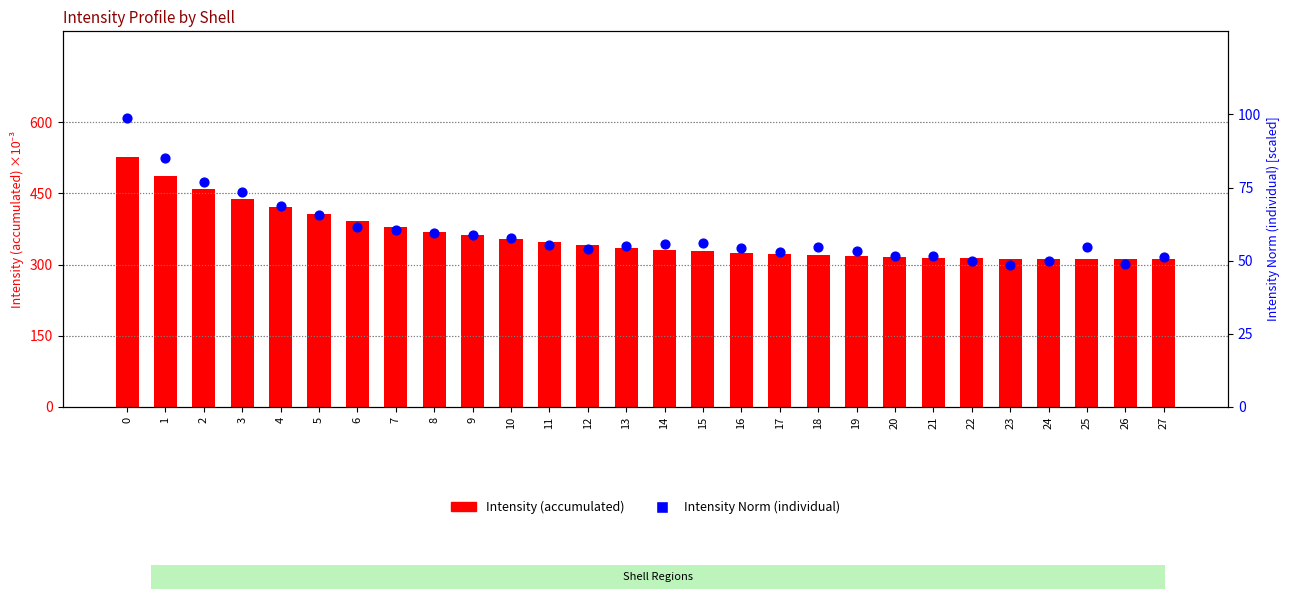

Which series contains the lowest Y value?

Intensity Norm (individual)